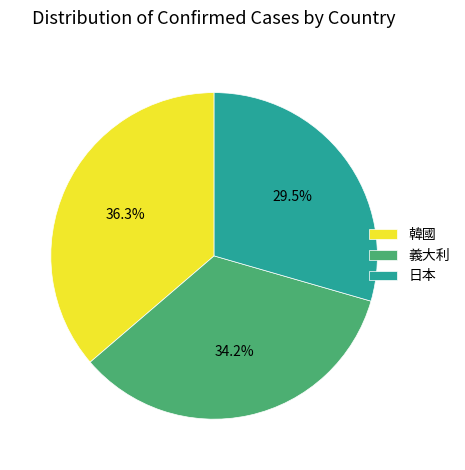

Is the sum of 韓國 and 日本 greater than half?

Yes